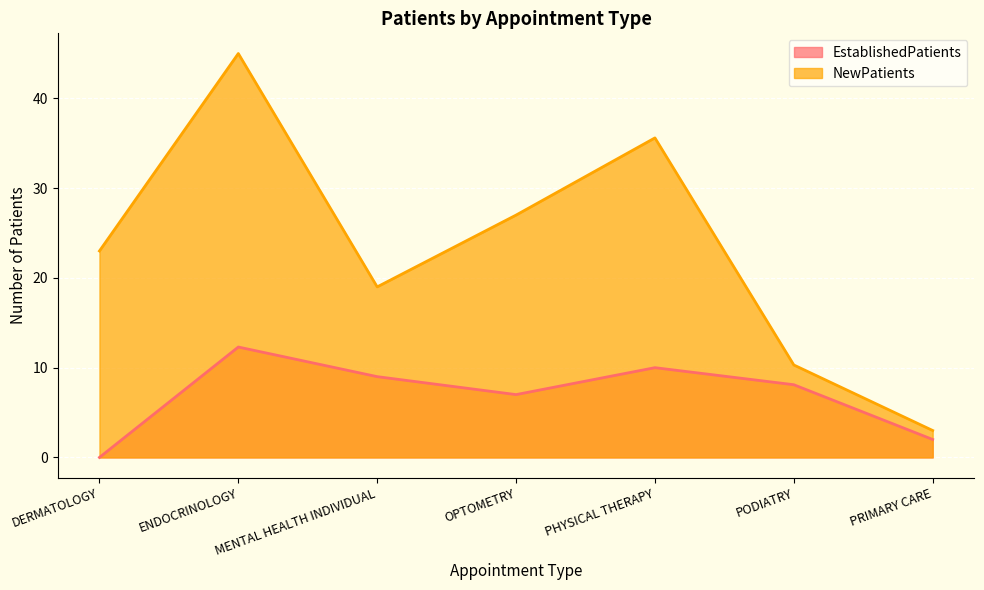

What is the difference between the second highest and minimum values in the EstablishedPatients series?

10.0